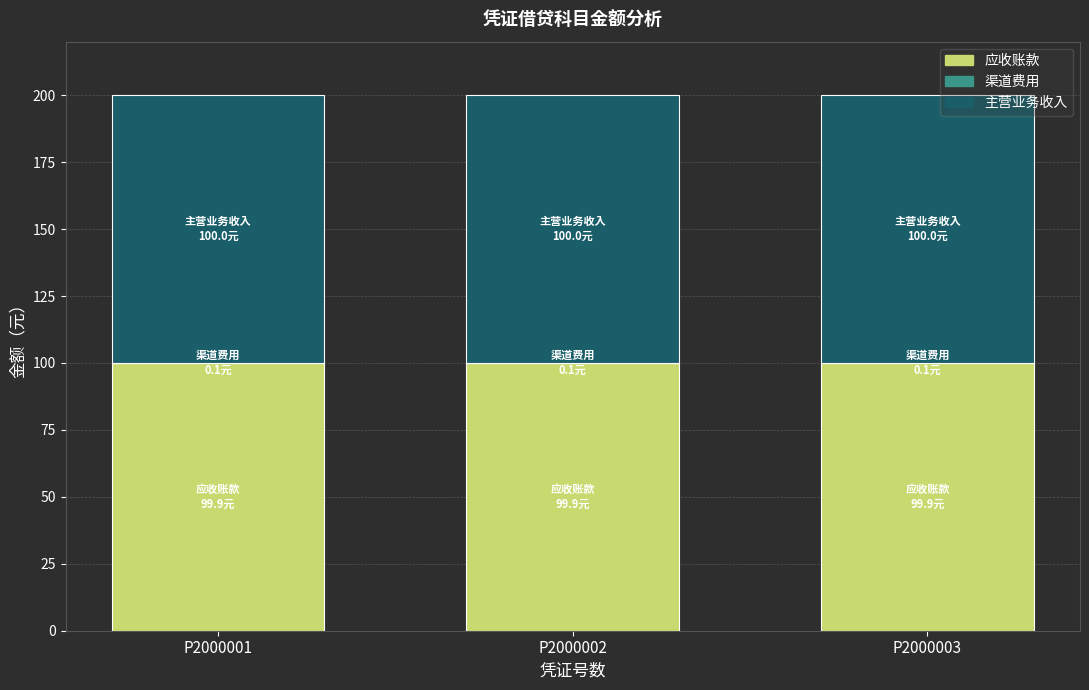

What is the maximum value for 应收账款?

99.9